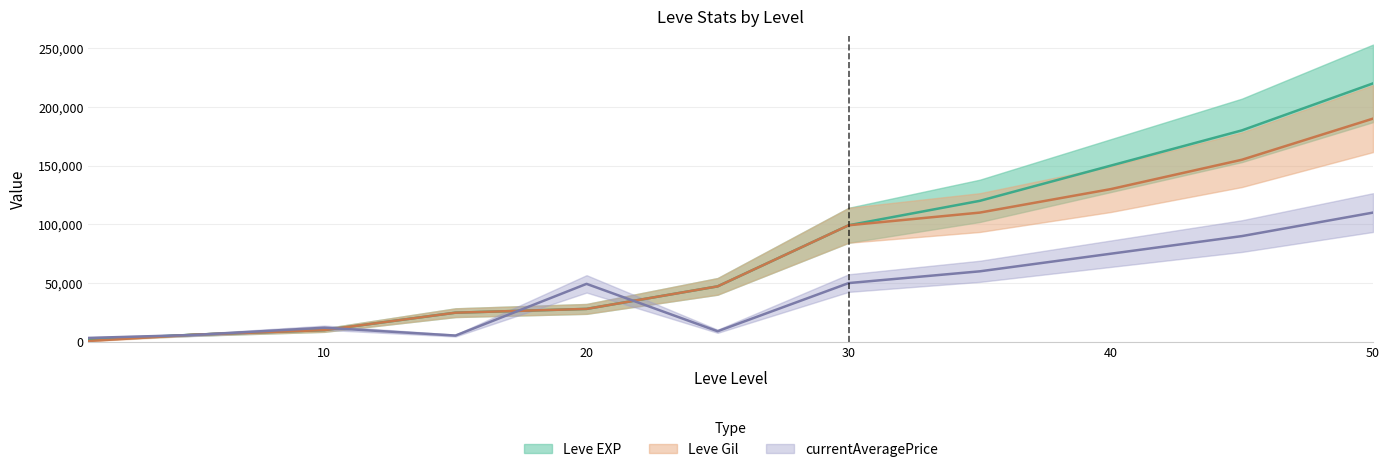

Between which two adjacent categories do currentAveragePrice and Leve EXP first intersect?

1 and 5